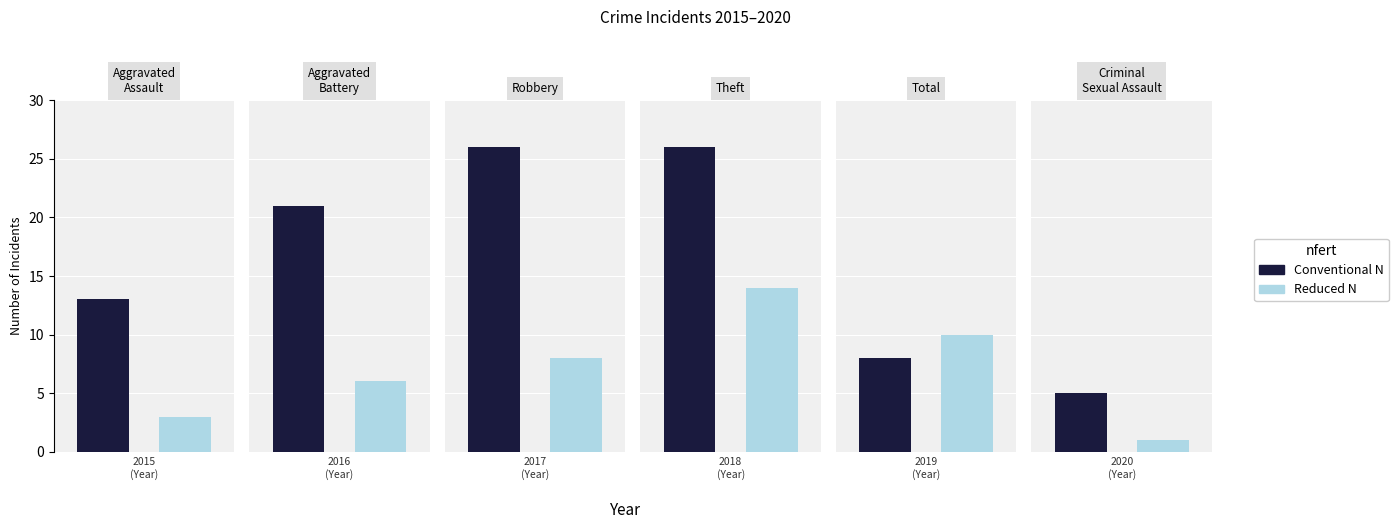

At which category is the sum across all series the highest?

2018